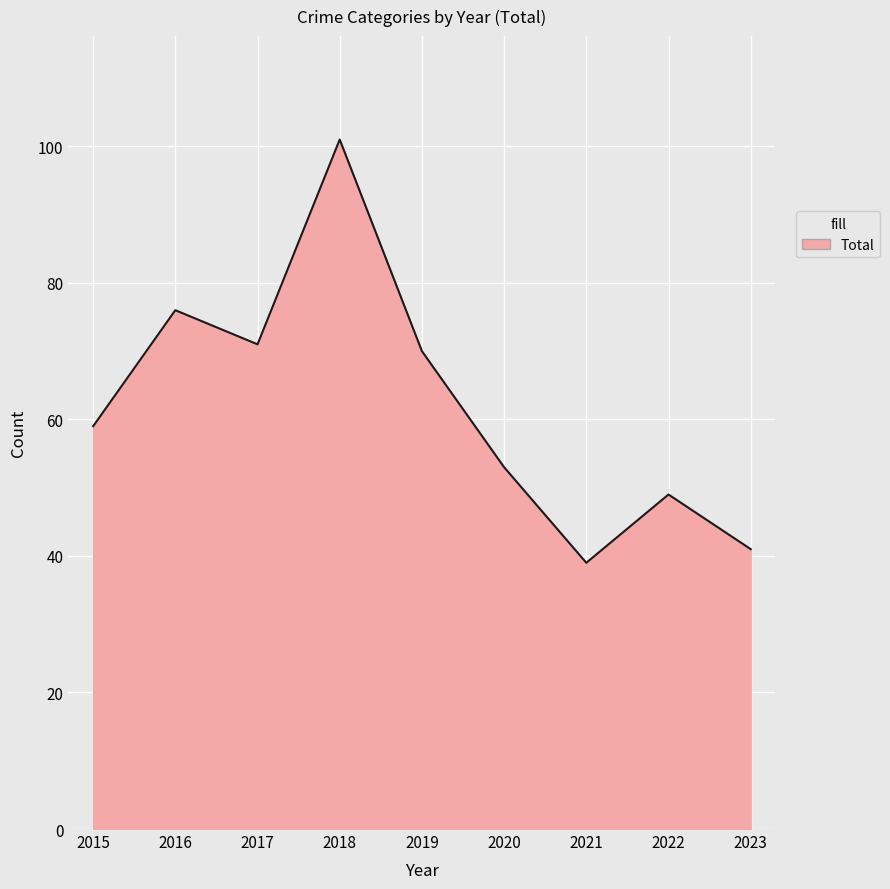

What is the smallest value displayed?

39